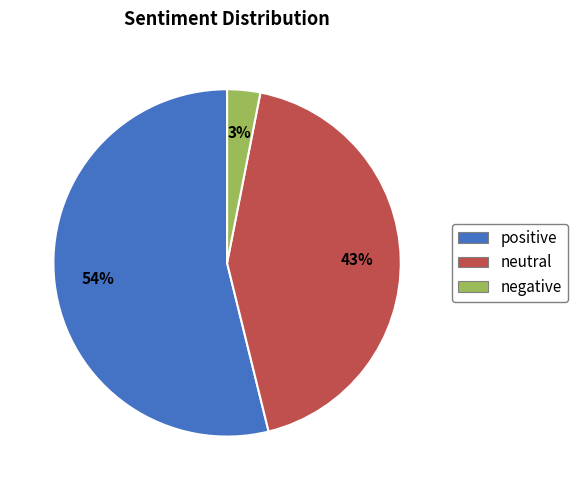

Is it true that positive is 48% of the pie?

False